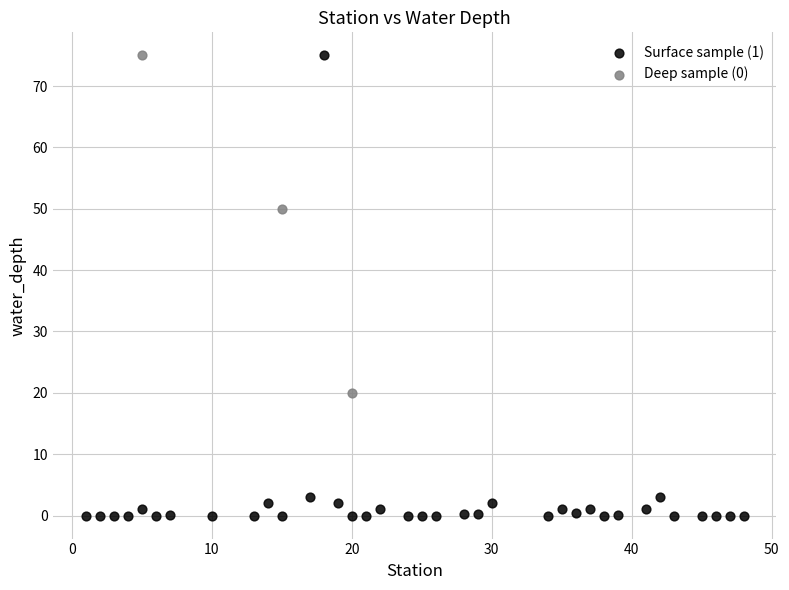

Which series has the widest spread of Y values?

Surface sample (1)